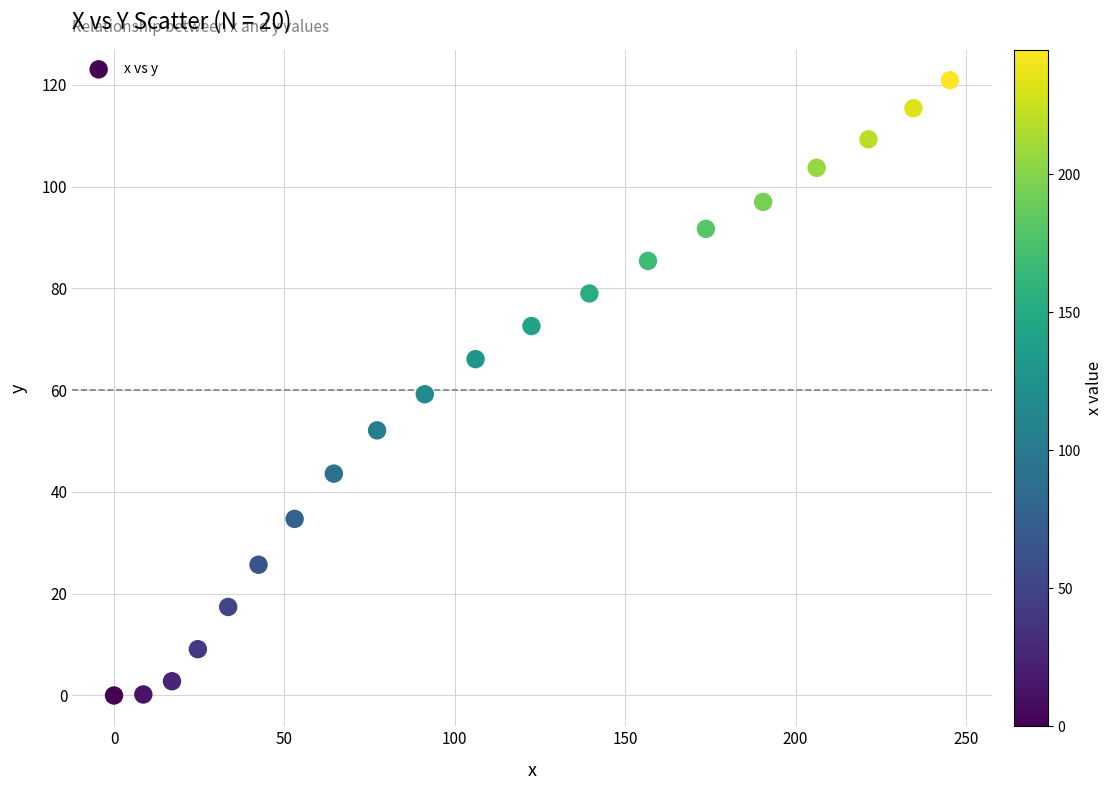

What is the range of Y values (max minus min)?

120.9